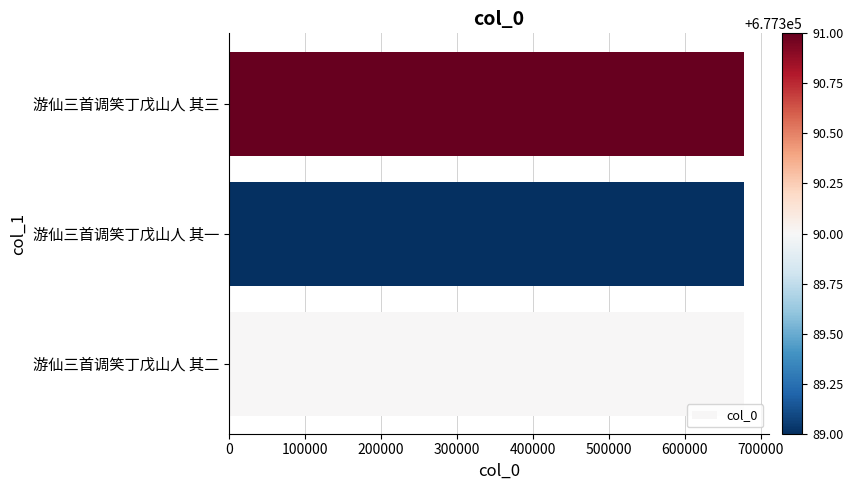

What is the difference between the maximum and minimum values?

2